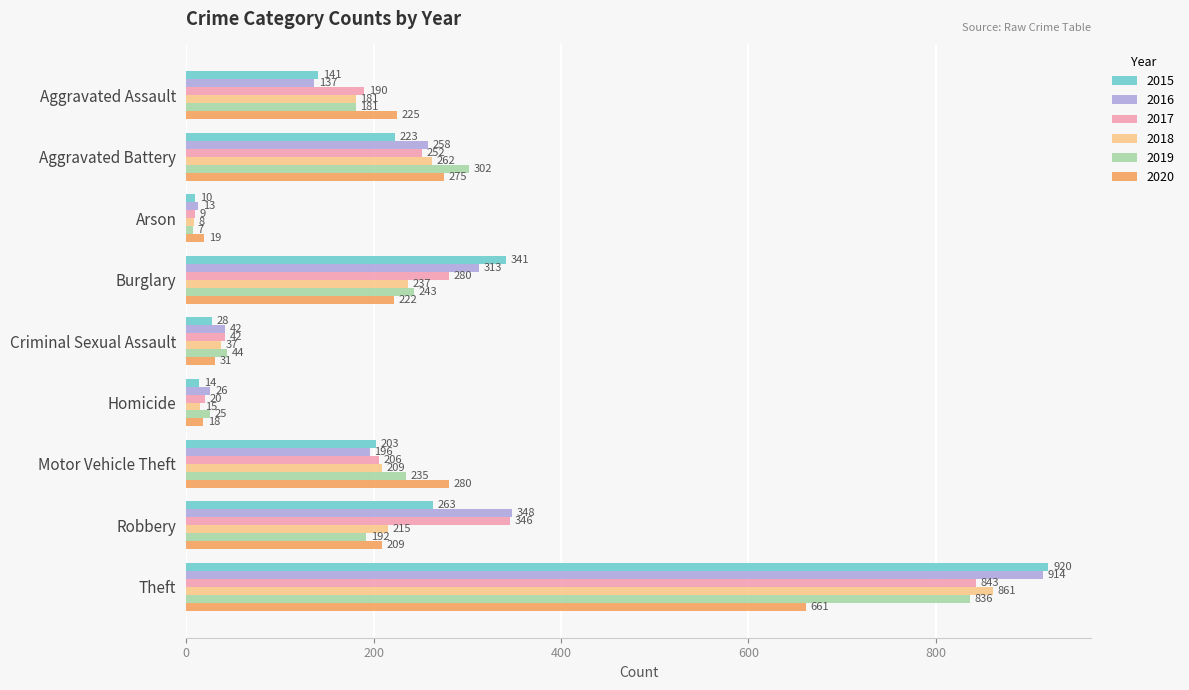

Rank the categories by 2015 value from lowest to highest.

Arson, Homicide, Criminal Sexual Assault, Aggravated Assault, Motor Vehicle Theft, Aggravated Battery, Robbery, Burglary, Theft